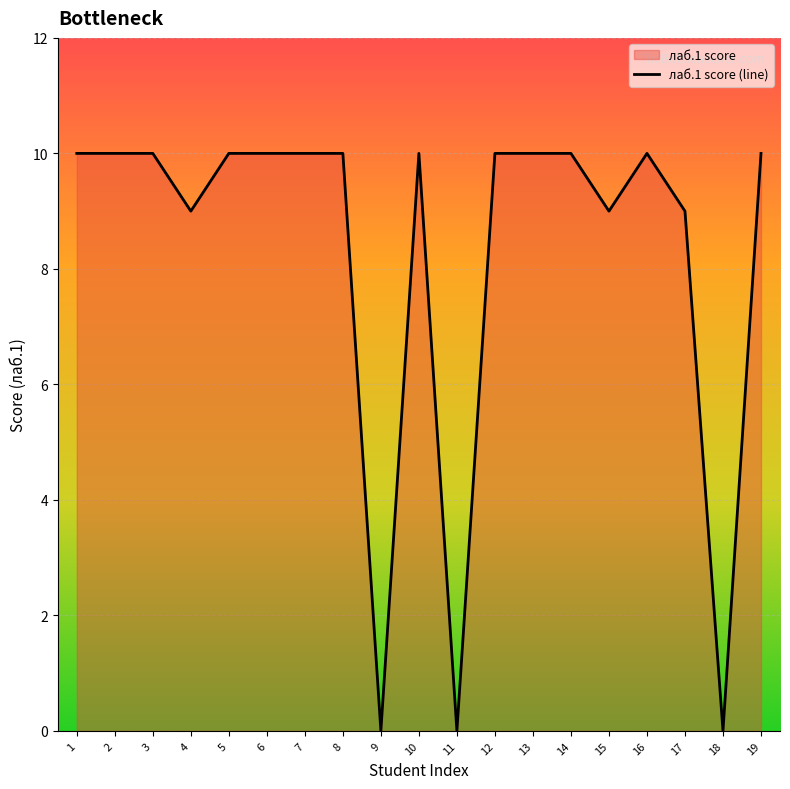

How many points are lower than both their immediate neighbors (excluding endpoints)?

5